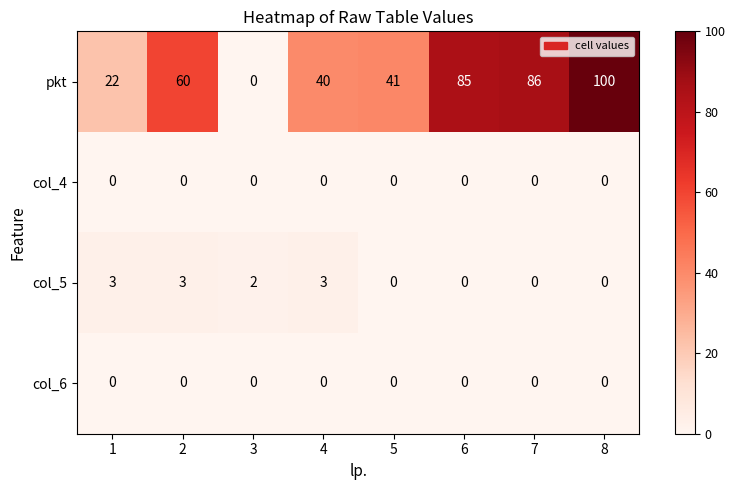

Between 1 and 4, which series saw the biggest shift?

pkt